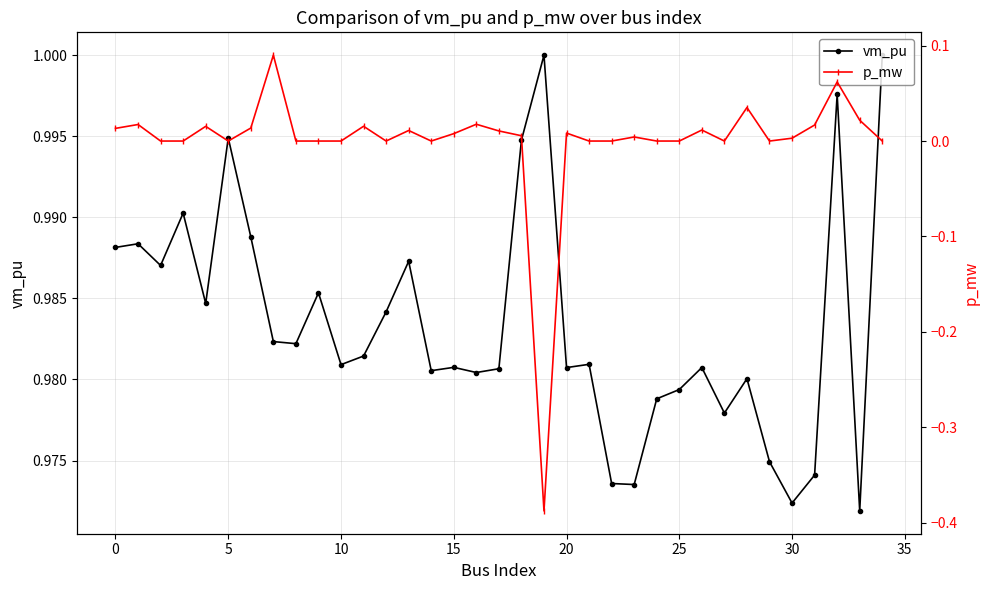

The vm_pu series shows 1.0 at 28. True or false?

True